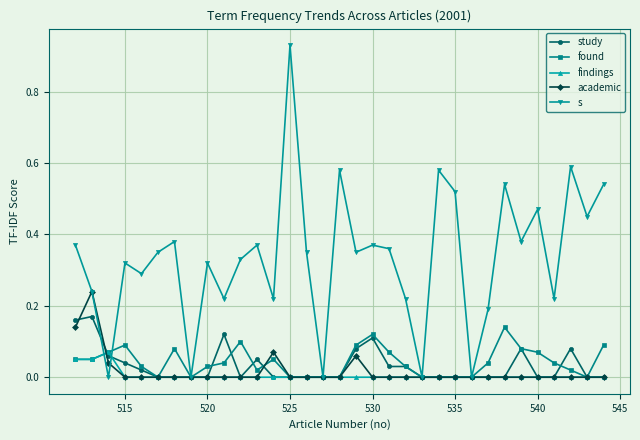

Which series has the widest spread of values?

s